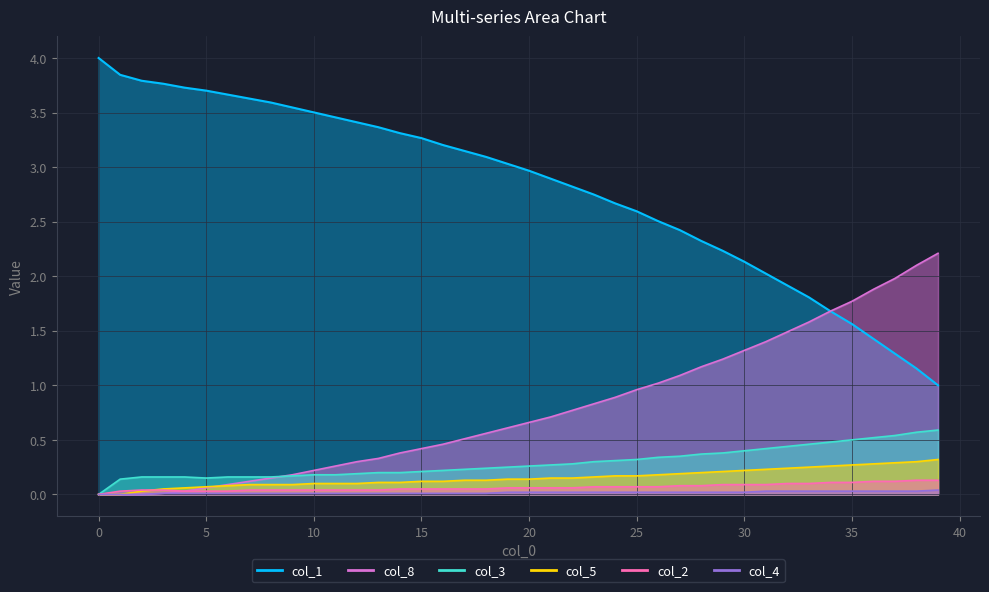

Which series changed the most between 9 and 16?

col_1